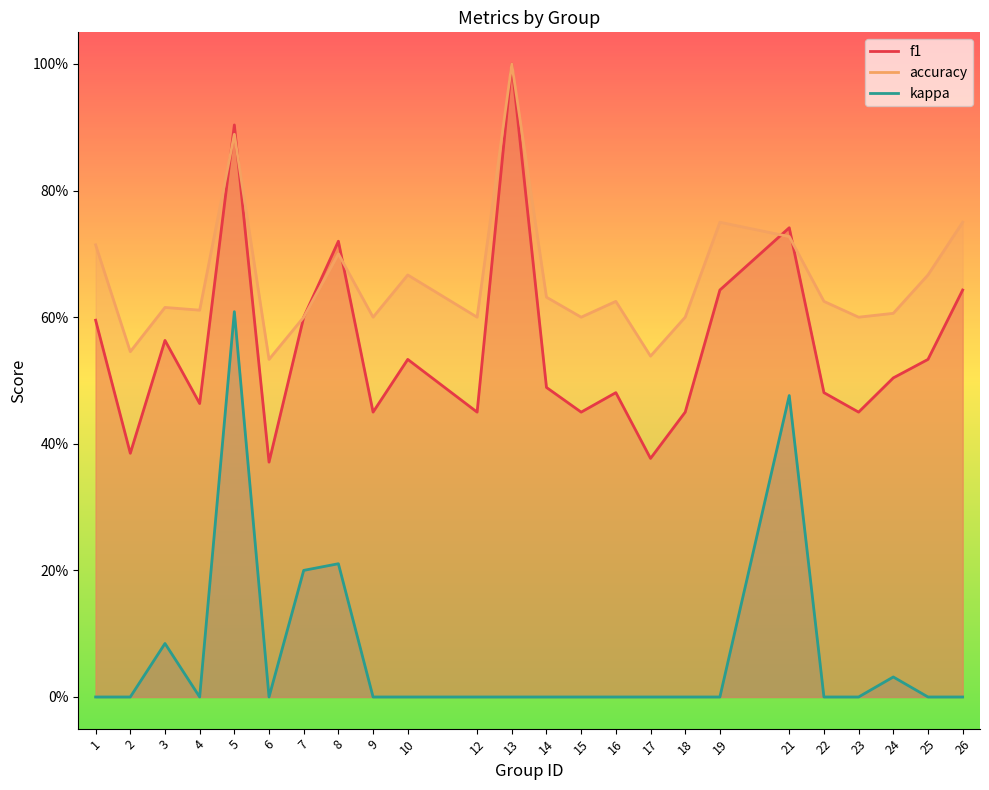

At 19, list the series in order from largest to smallest.

accuracy, f1, kappa